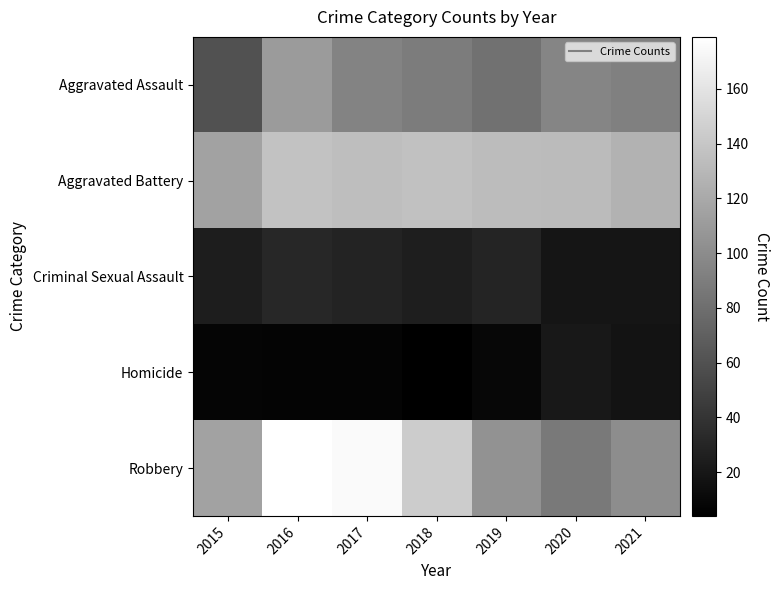

Which series changed the most between 2015 and 2017?

Robbery